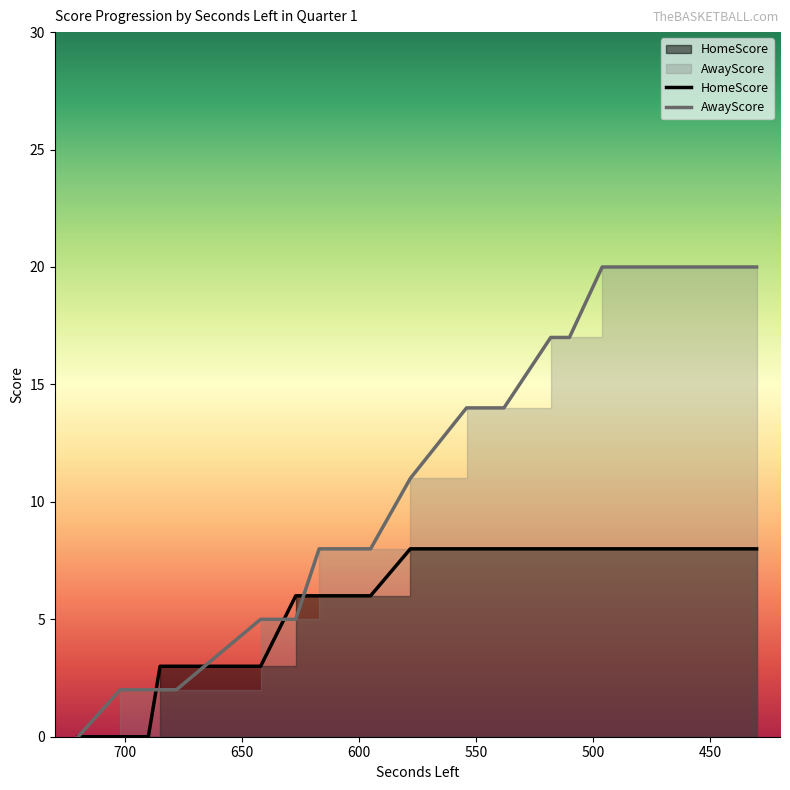

What are all the series names shown in the legend?

HomeScore, AwayScore